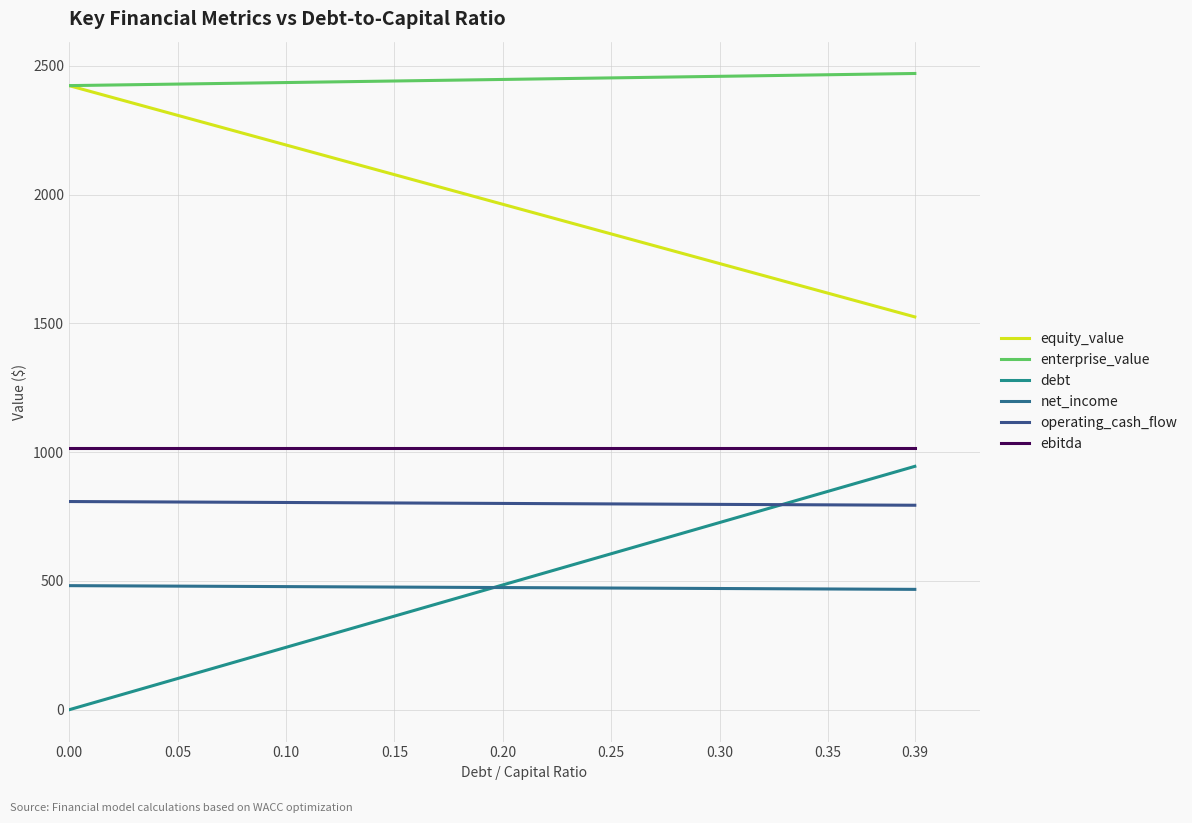

At how many categories does at least one series exceed 1426?

9